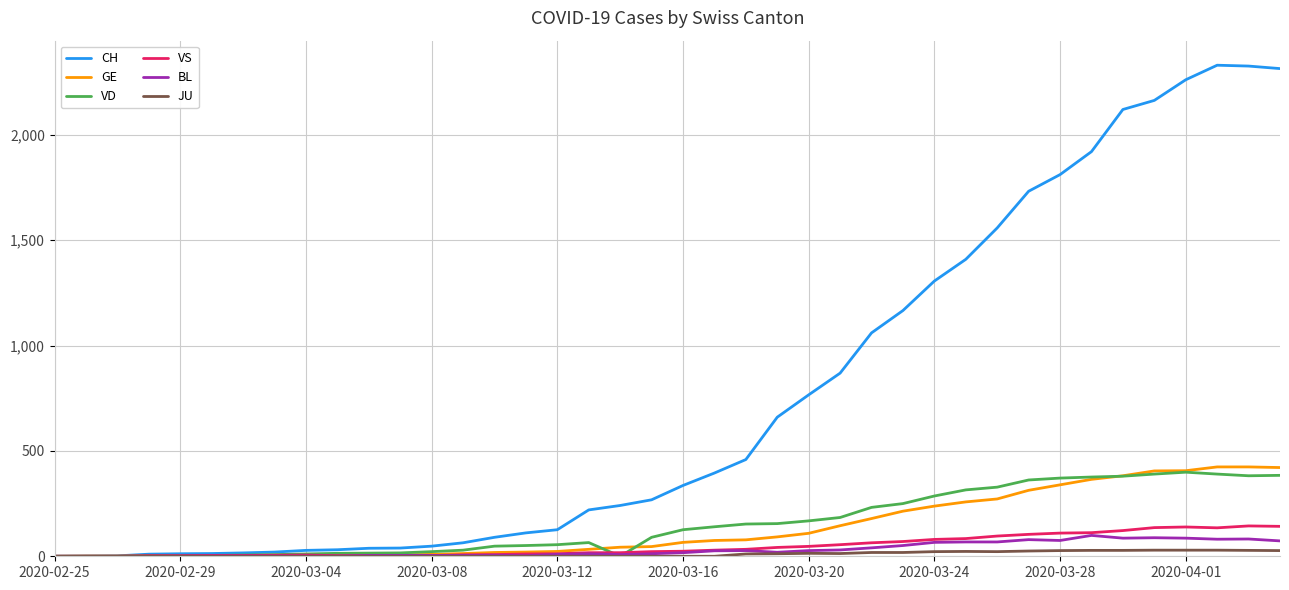

What is the highest value of the VS series?

144